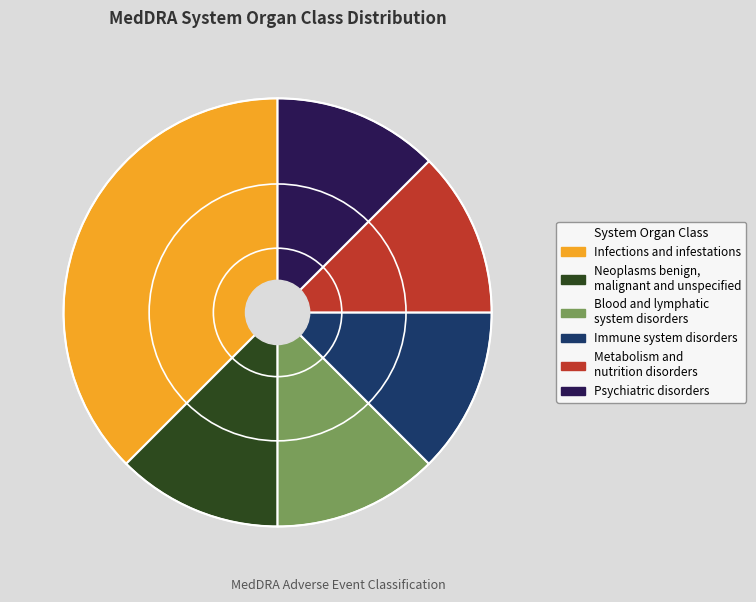

The Blood and lymphatic system disorders slice represents 12% of the pie. True or false?

True